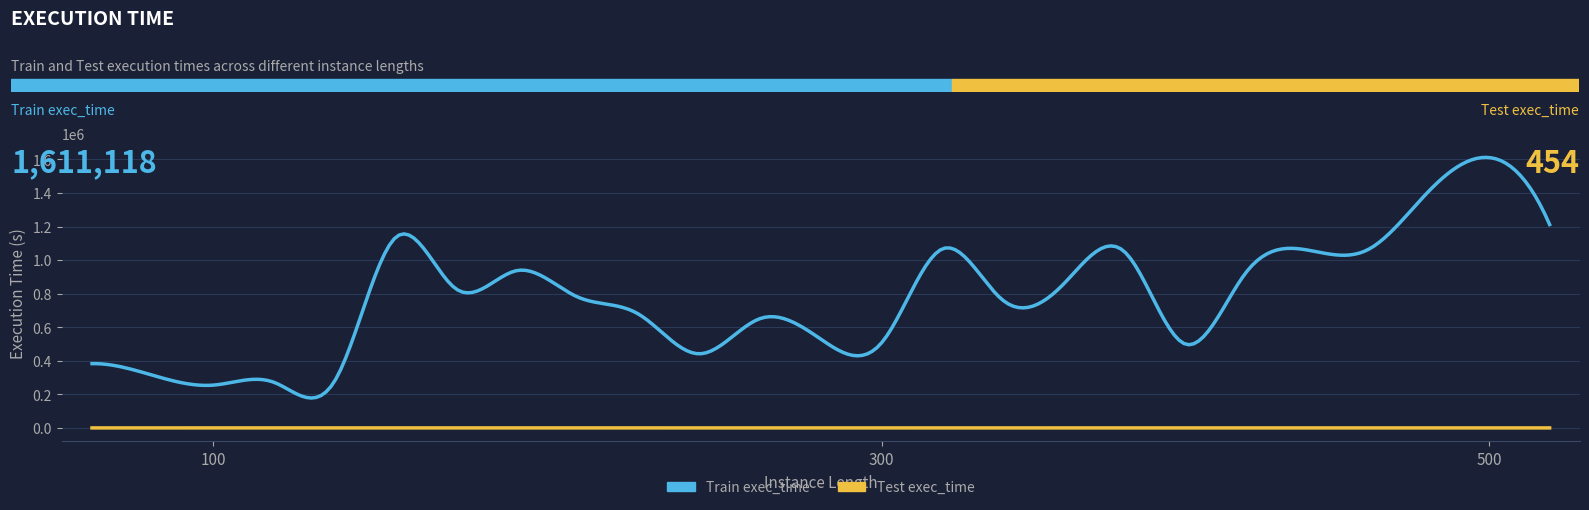

Which series has the largest total across all categories?

Train exec_time